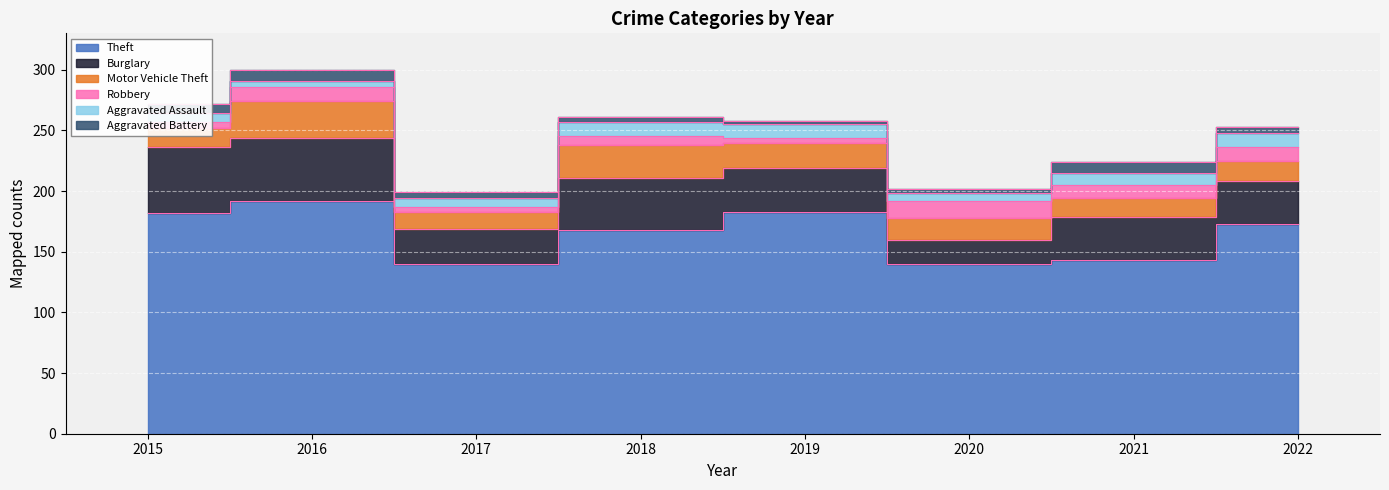

What is the difference between the maximum and second lowest values in the Aggravated Battery series?

5